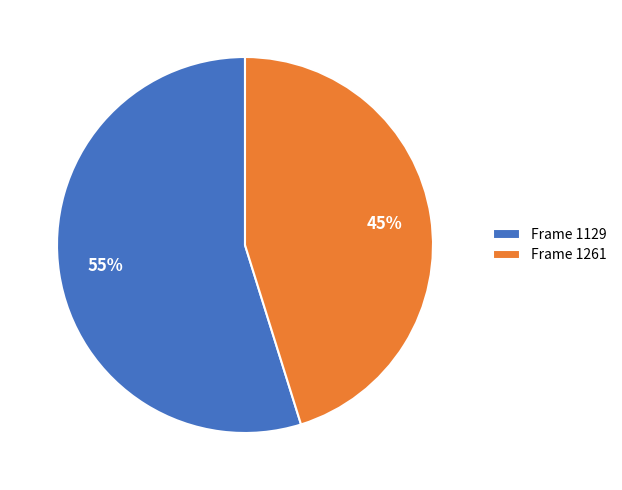

To the nearest percent, what percentage of the pie is Frame 1261?

45%